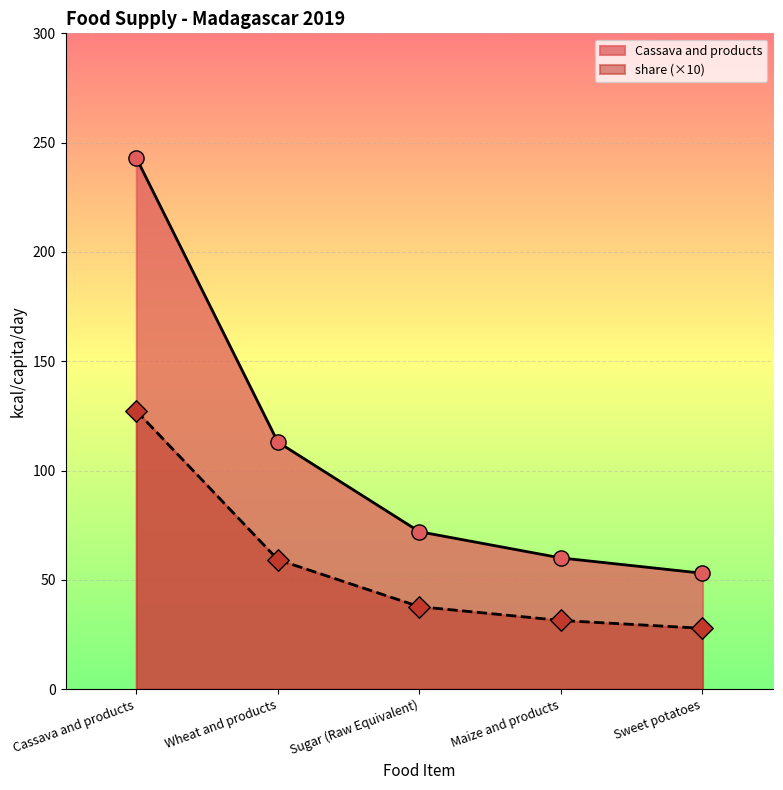

At which category is the sum across all series the highest?

Cassava and products